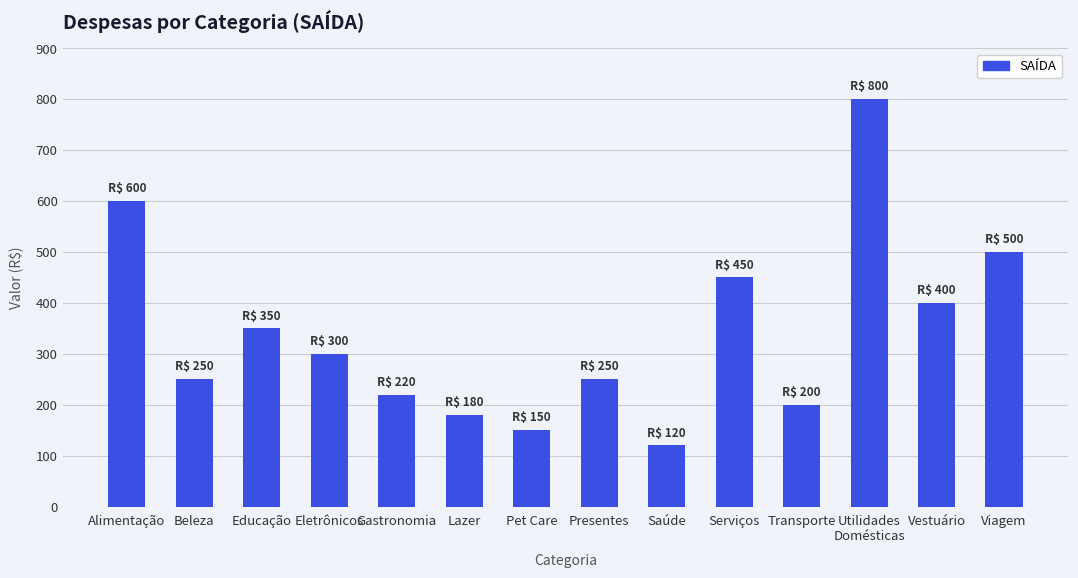

Reading left to right, what are all the values shown in this chart?

Alimentação=600	Beleza=250	Educação=350	Eletrônicos=300	Gastronomia=220	Lazer=180	Pet Care=150	Presentes=250	Saúde=120	Serviços=450	Transporte=200	Utilidades
Domésticas=800	Vestuário=400	Viagem=500